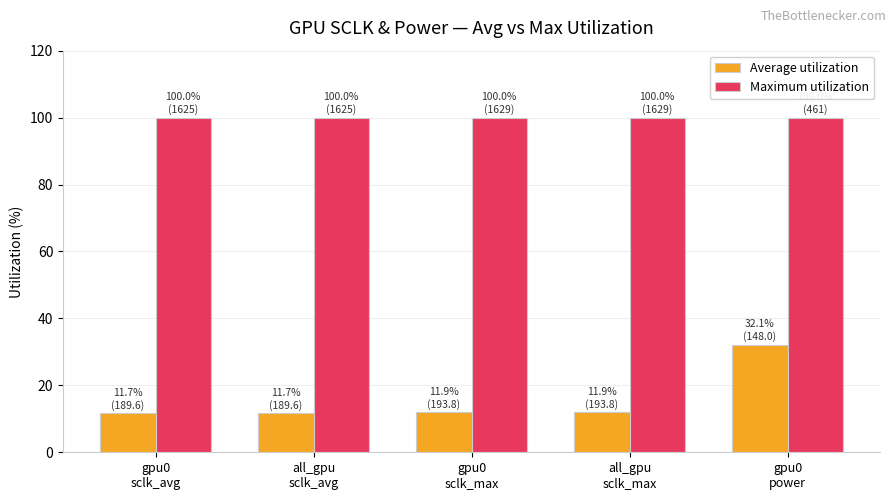

What position from the left is gpu0
sclk_max?

3